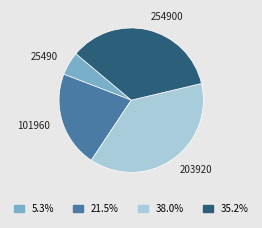

Is there a majority slice in this chart?

No